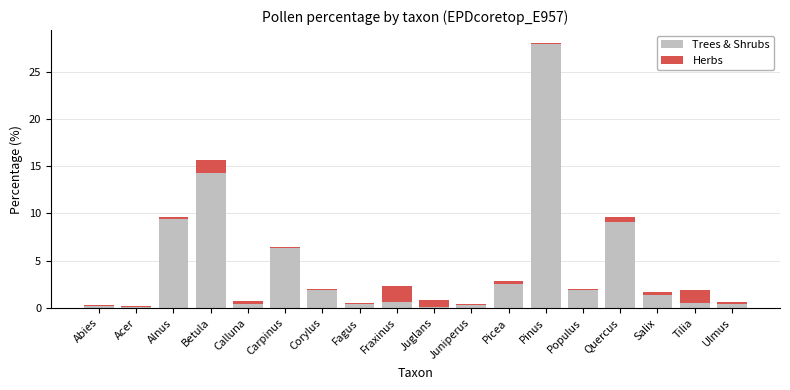

What is the sum of the Trees & Shrubs values at Salix and Betula?

15.7